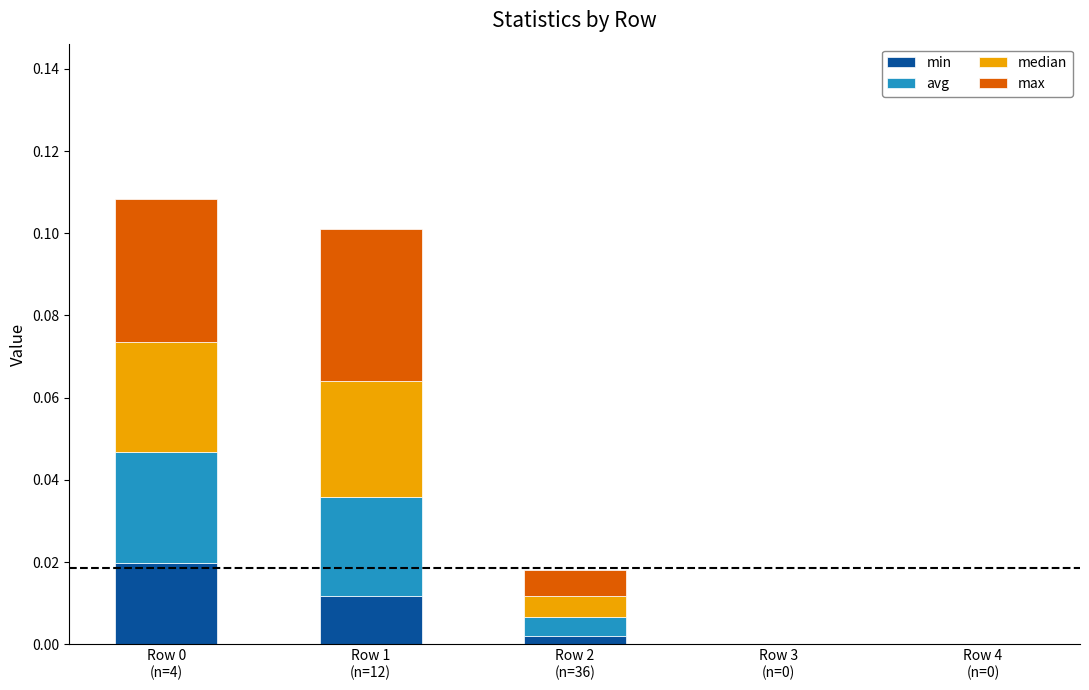

Between Row 1
(n=12) and Row 4
(n=0), which series saw the biggest shift?

max